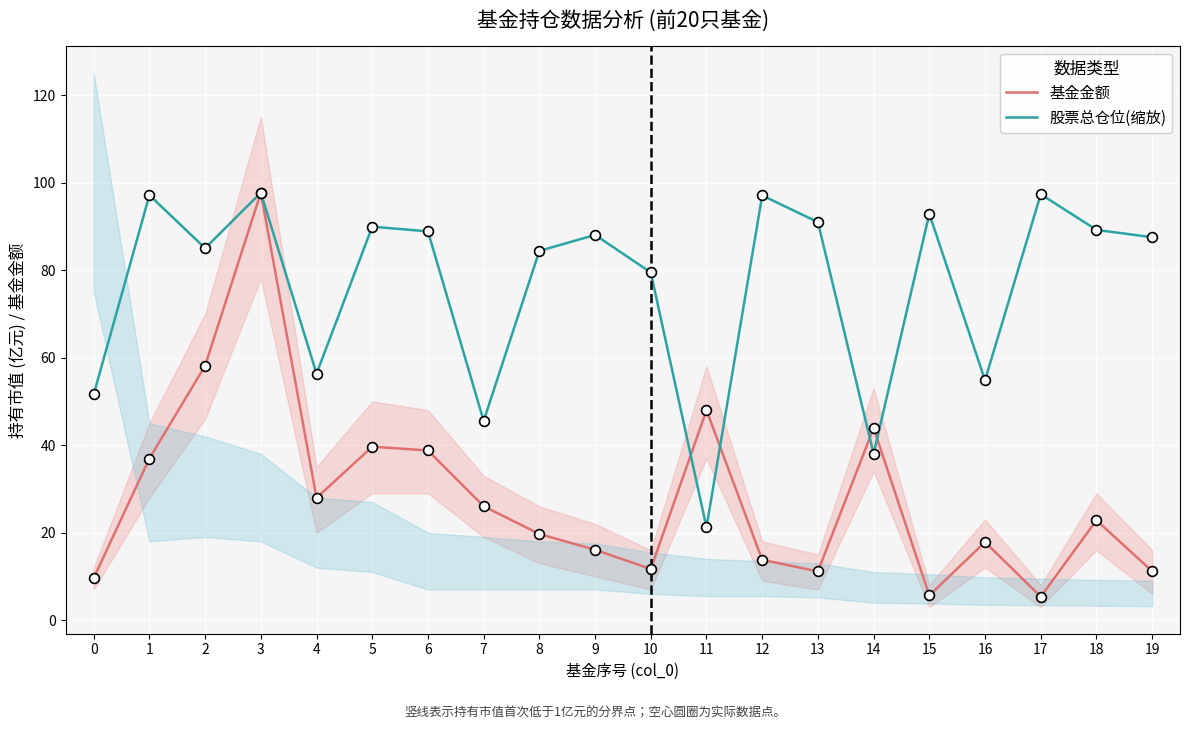

Which series has the largest total across all categories?

股票总仓位(缩放)